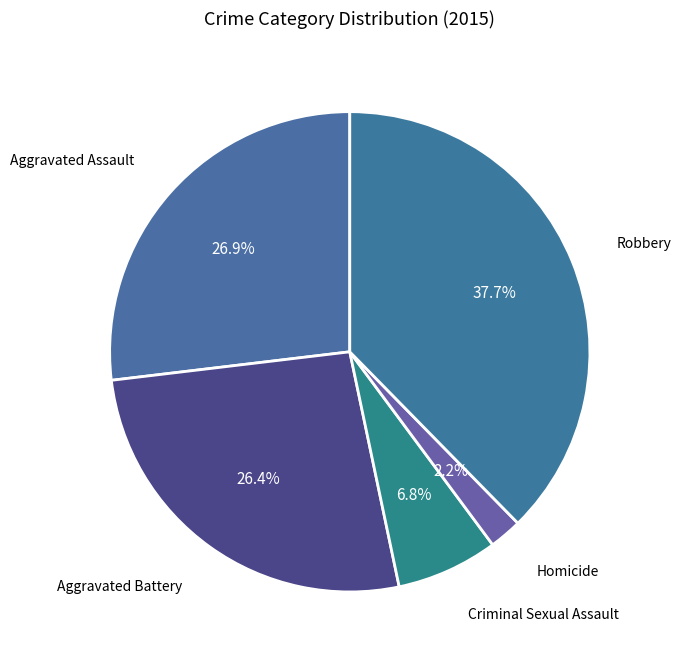

How many slices are in this pie chart?

5